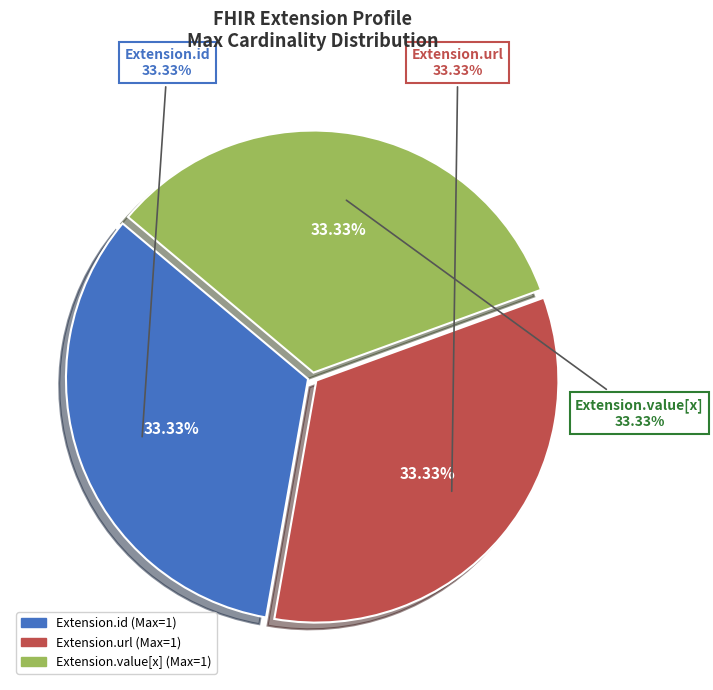

Is there any slice that represents more than half of the pie?

Yes